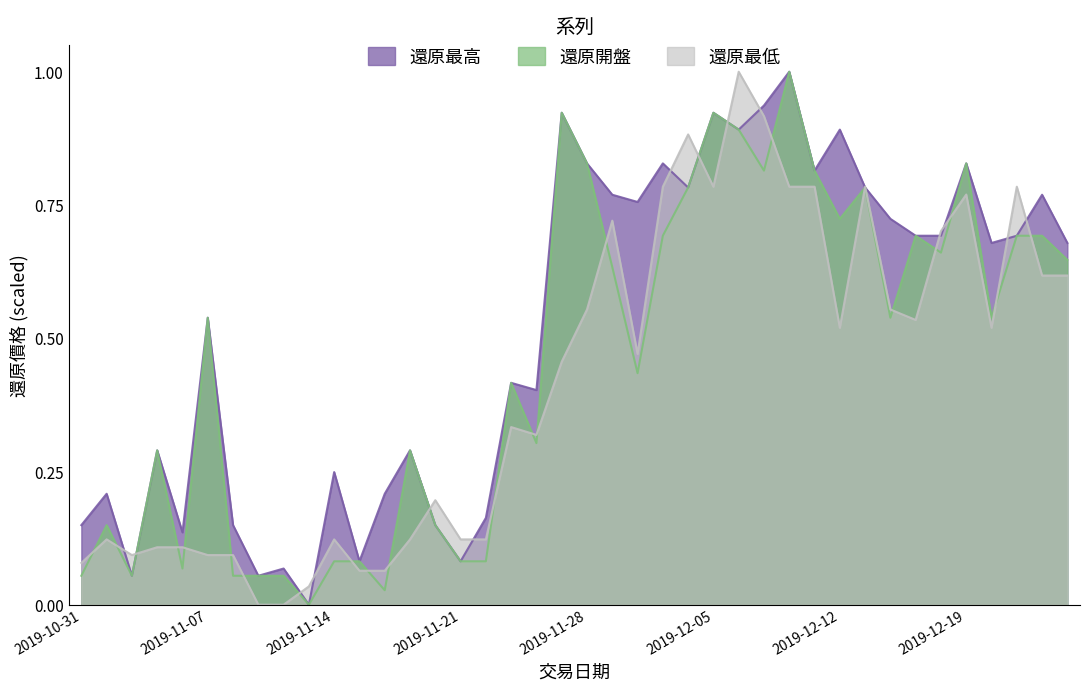

List the series in order of their peak value, lowest first.

還原開盤, 還原最低, 還原最高